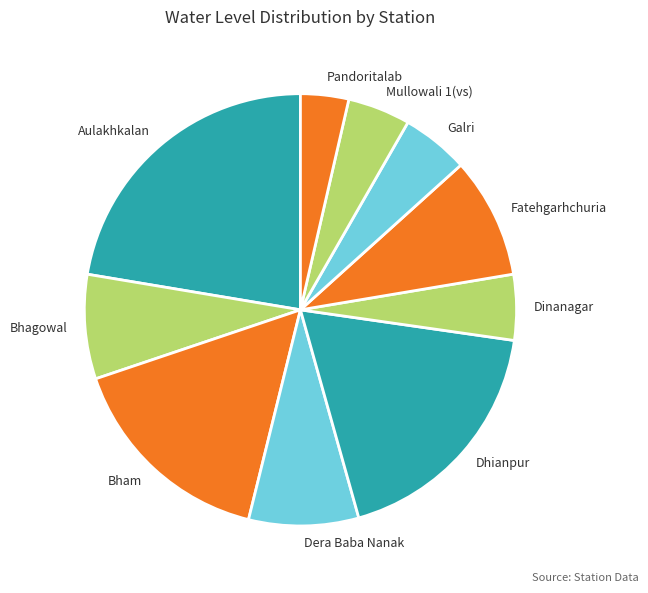

How many segments does this pie chart have?

10